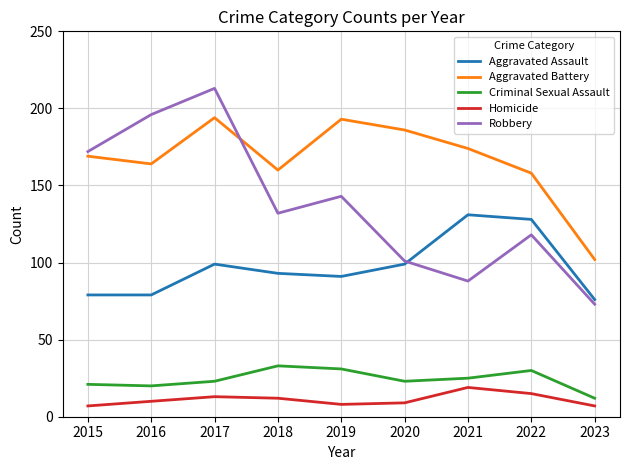

Which series has the largest range (max minus min)?

Robbery